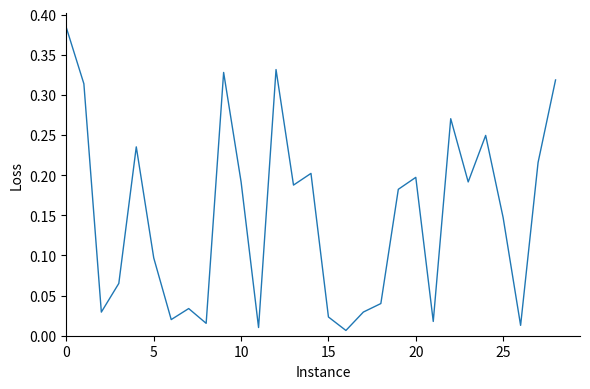

How many lines are shown in the chart?

1